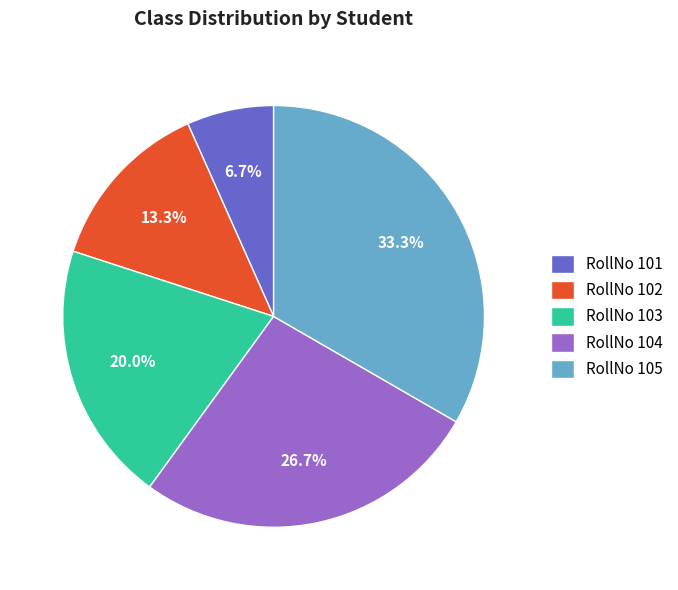

Between RollNo 101 and RollNo 104, which is larger?

RollNo 104